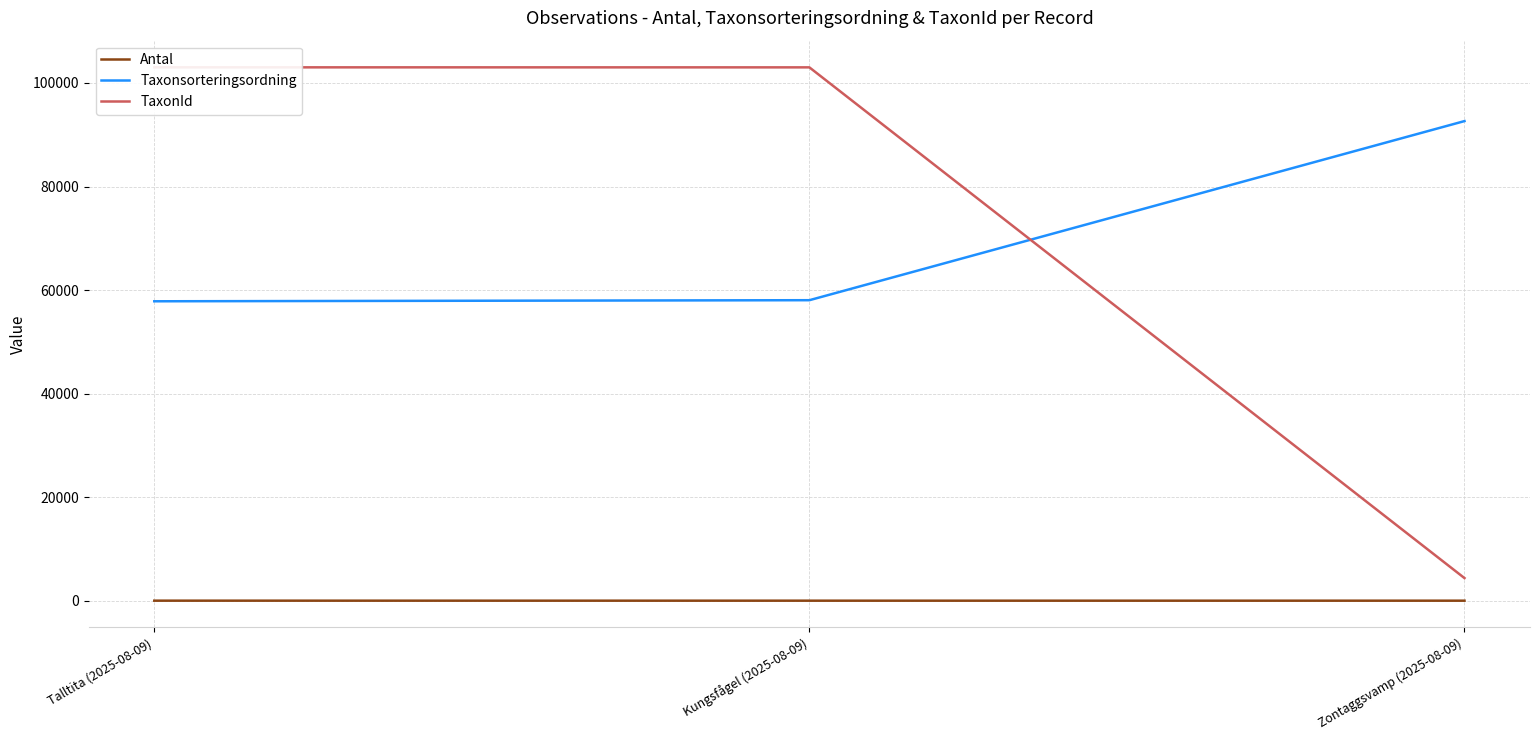

How many data points does each series have?

3